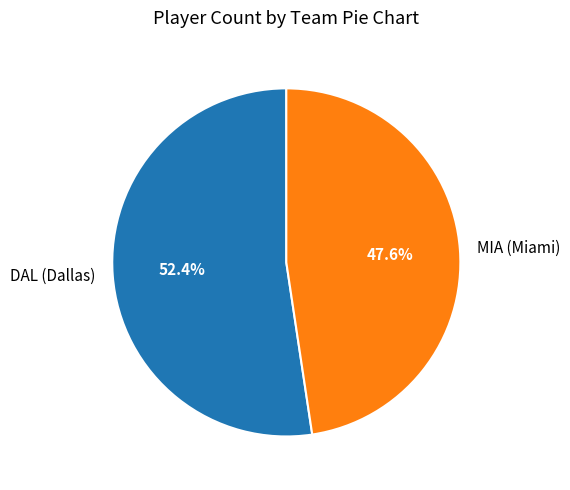

What is the ratio of the value at MIA (Miami) to the value at DAL (Dallas)?

0.9